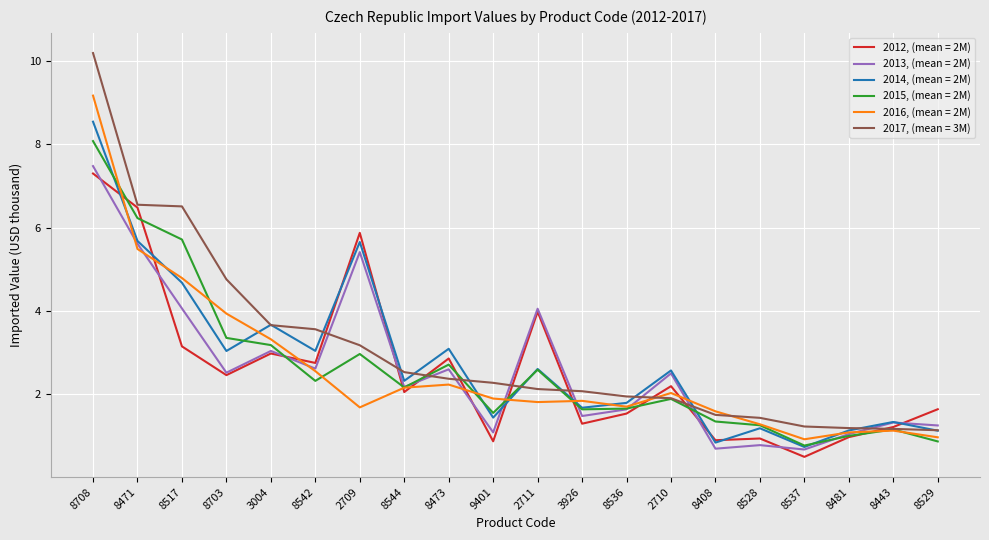

How many lines are shown in the chart?

6